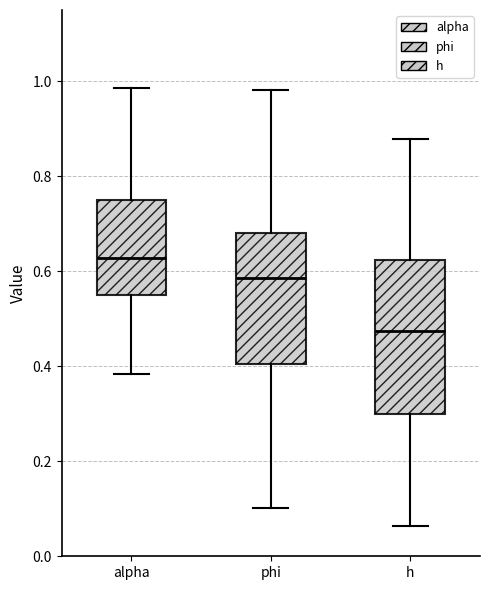

Which box's median line is the lowest?

h